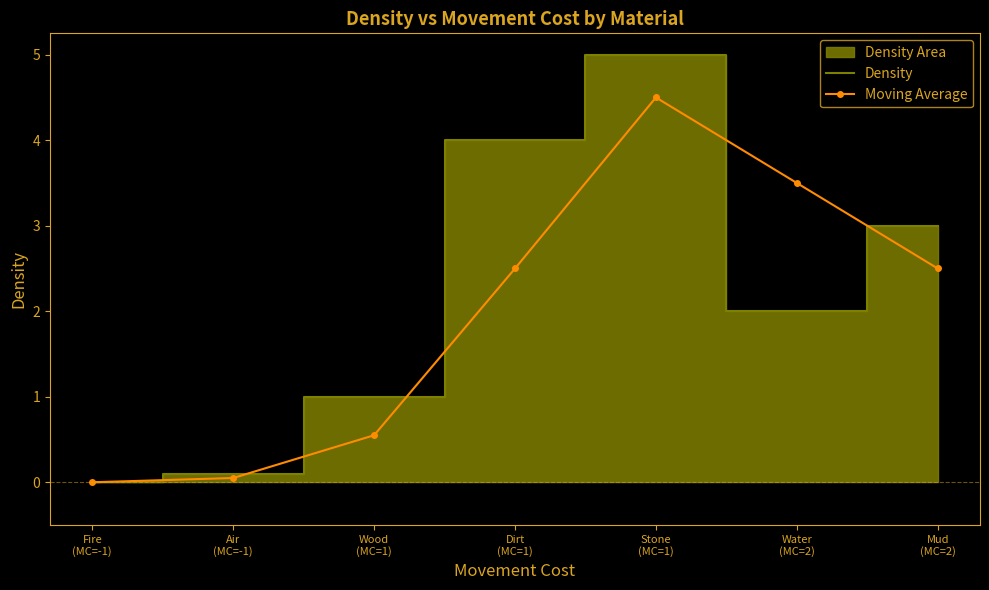

What is the label of the 2nd point from the left?

Air
(MC=-1)